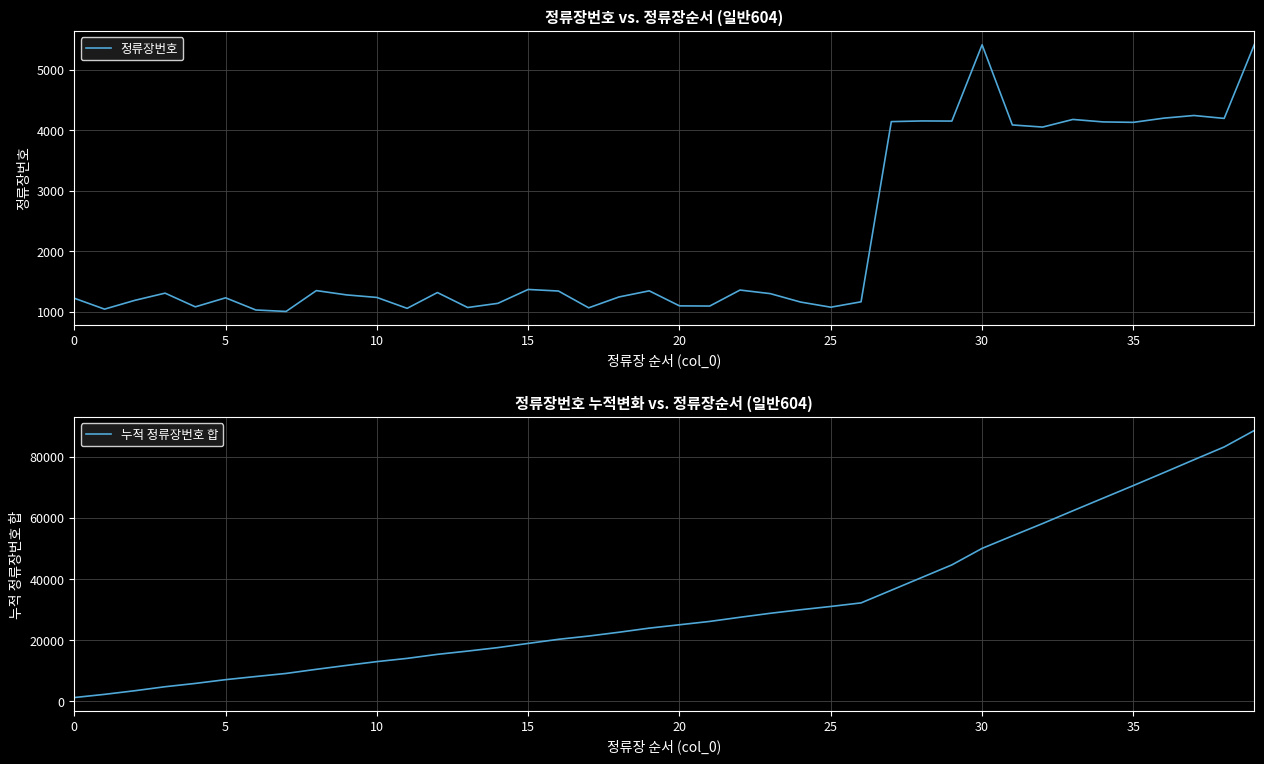

At which category is the sum across all series the highest?

39